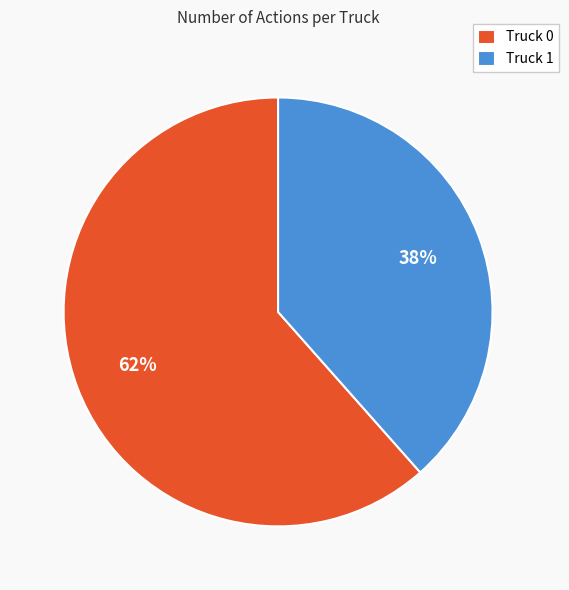

How many slices are in this pie chart?

2